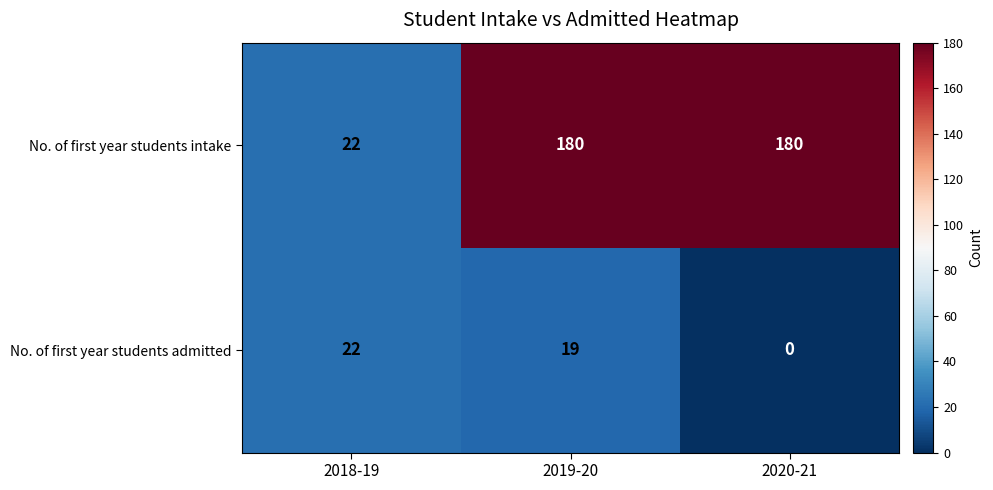

At 2019-20, list the series in order from largest to smallest.

No. of first year students intake, No. of first year students admitted